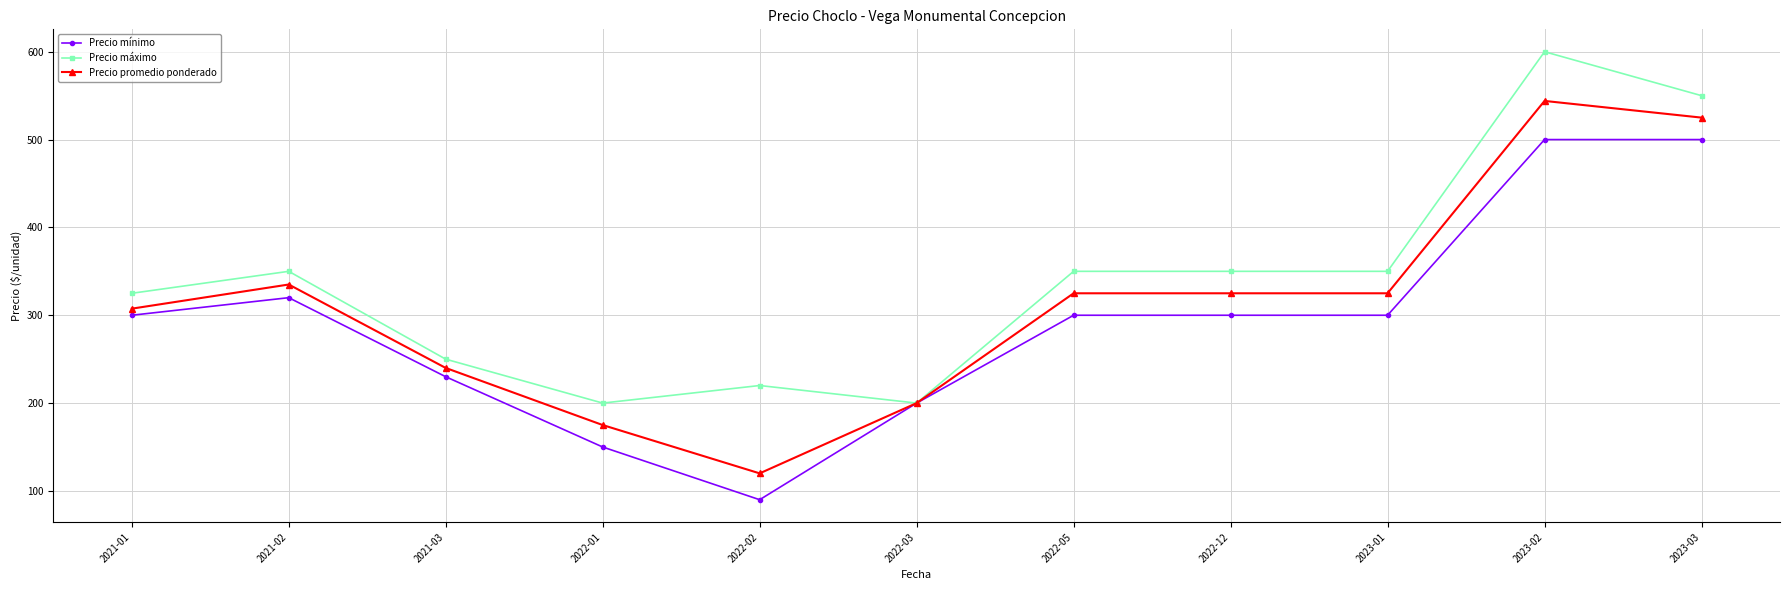

Which series has the largest total across all categories?

Precio máximo